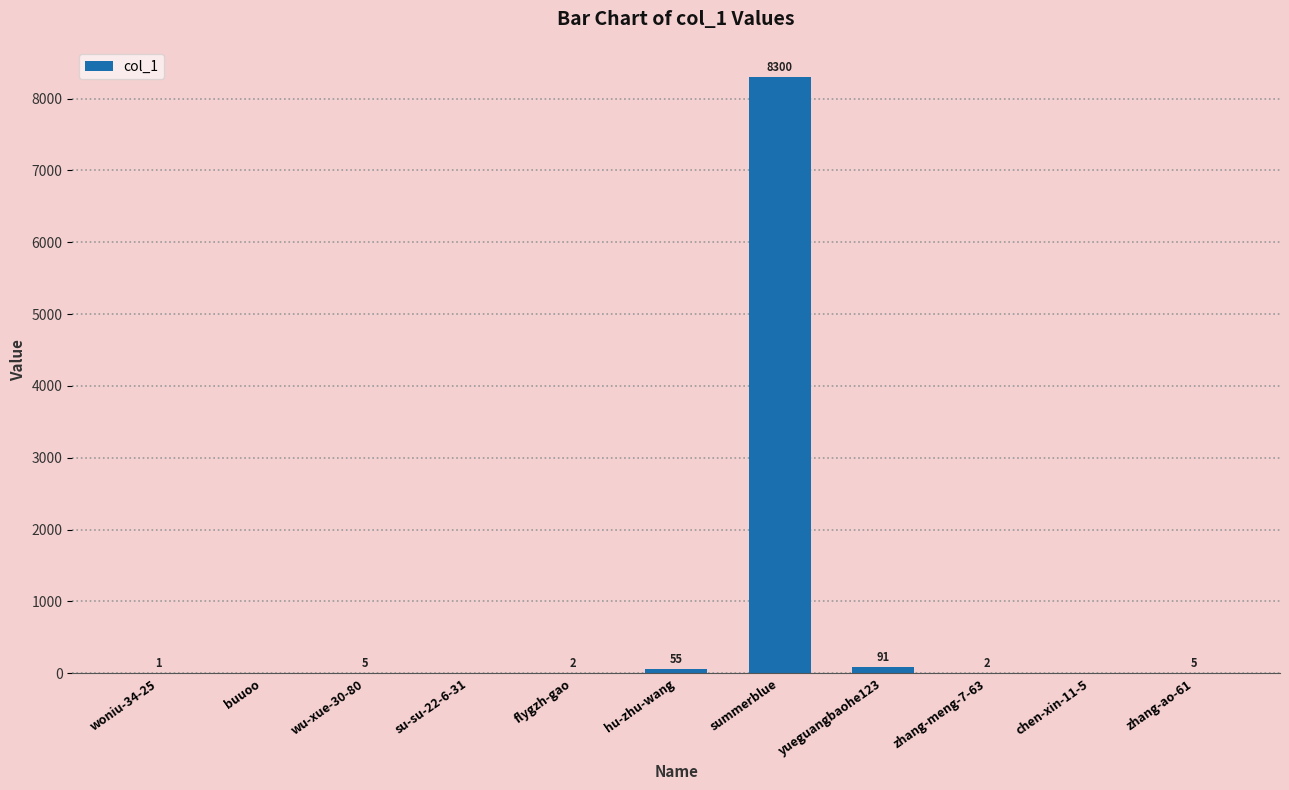

Where does the data first go above 2?

wu-xue-30-80